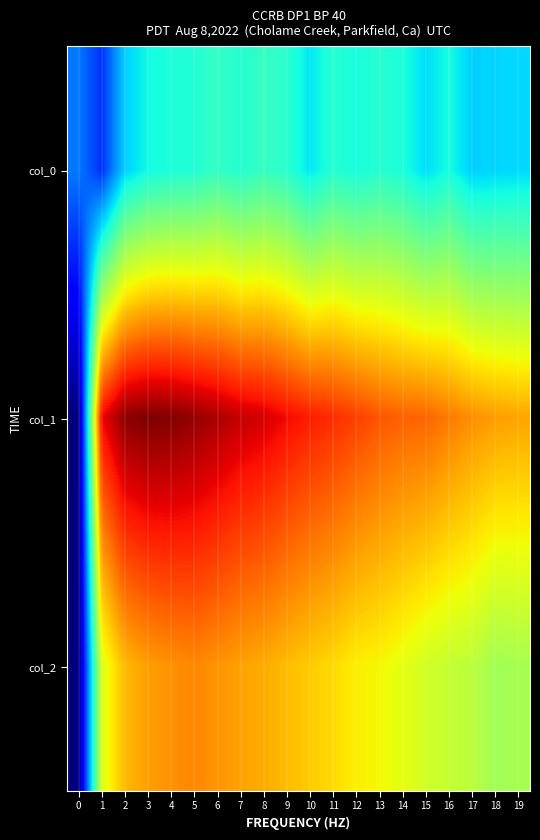

Rank the series by their average value, from lowest to highest.

col_0, col_2, col_1